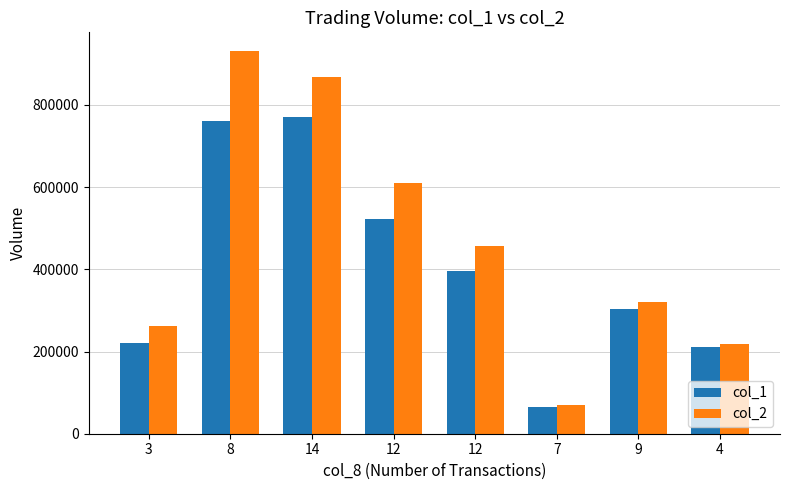

Count the number of data series in this chart.

2